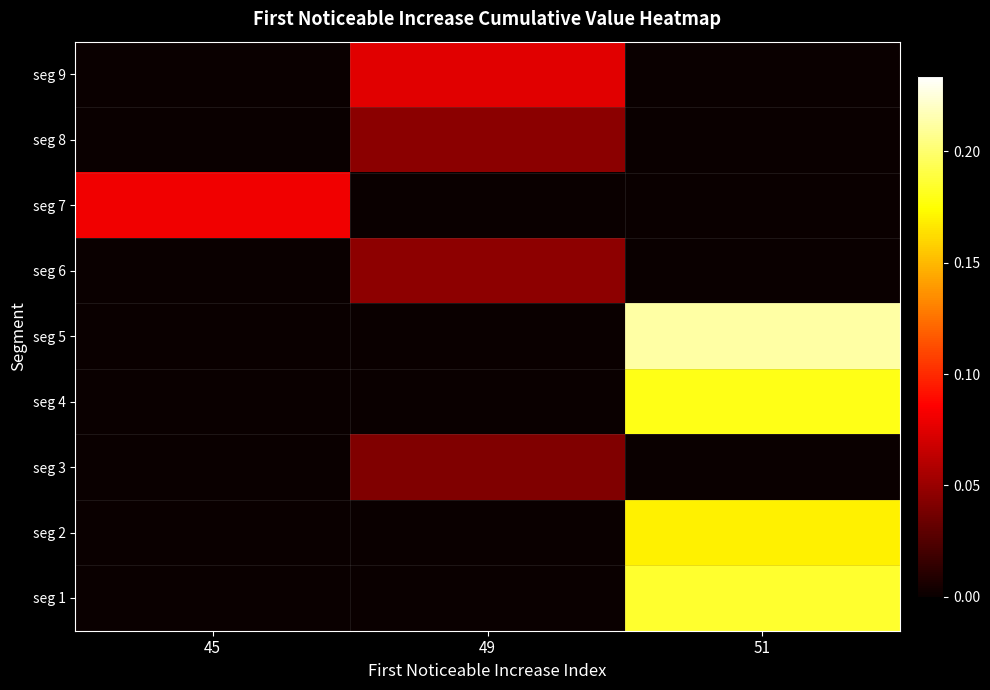

At which category is the sum across all series the highest?

51